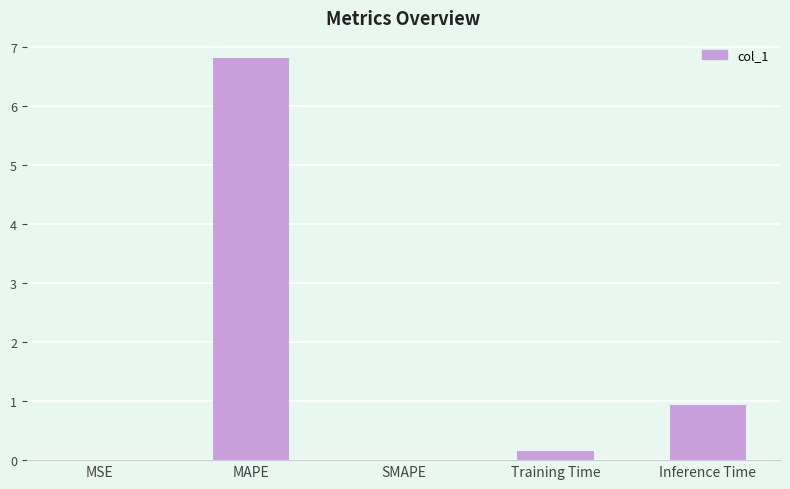

What is the sum of all values?

7.9